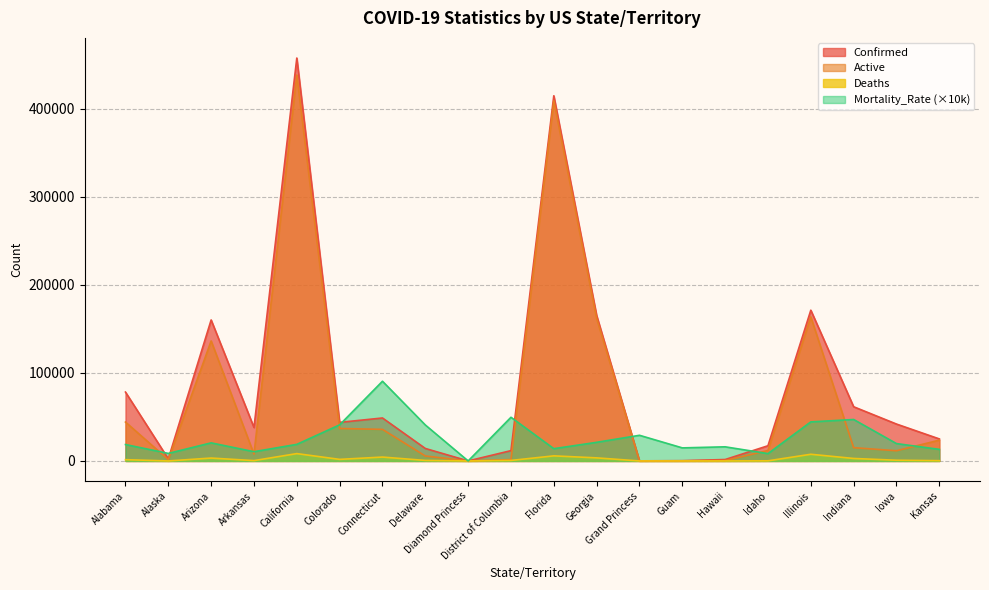

Does the chart have visible grid lines?

Yes